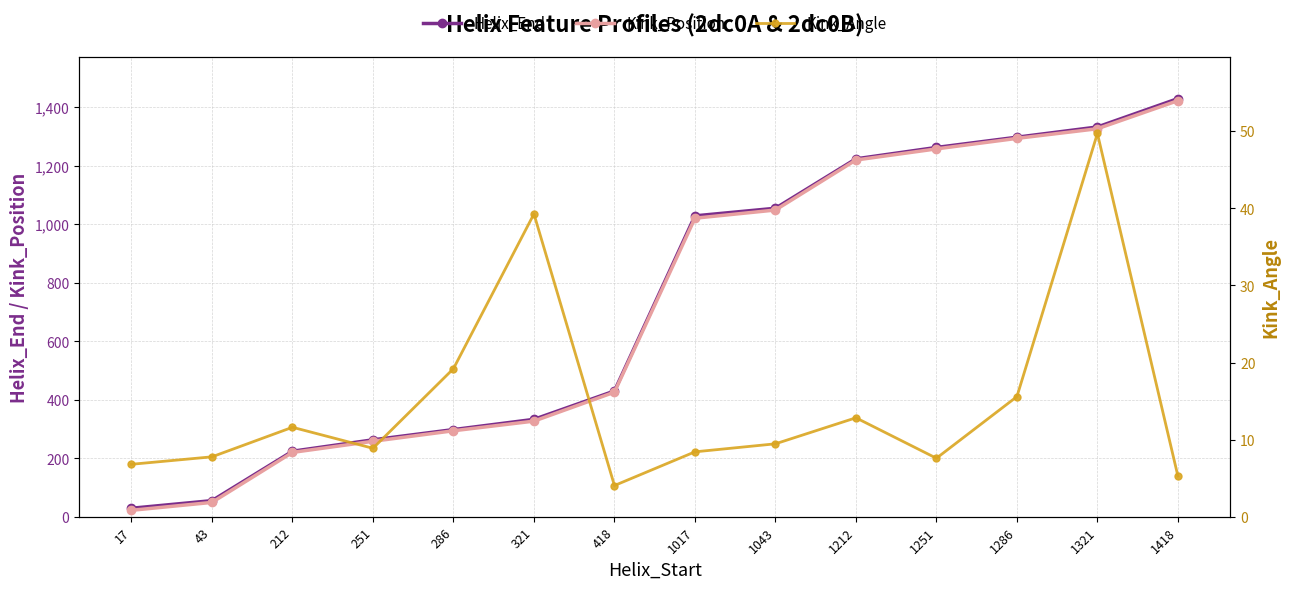

Reading left to right, what are all the values shown in this chart?

Helix_End: 17=29.0	43=55.0	212=224.0	251=263.0	286=298.0	321=333.0	418=430.0	1017=1029.0	1043=1055.0	1212=1224.0	1251=1263.0	1286=1298.0	1321=1333.0	1418=1430.0
Kink_Position: 17=22.0	43=49.0	212=220.0	251=258.0	286=294.0	321=327.0	418=426.0	1017=1021.0	1043=1049.0	1212=1220.0	1251=1258.0	1286=1294.0	1321=1327.0	1418=1423.0
Kink_Angle: 17=6.8	43=7.8	212=11.6	251=8.9	286=19.2	321=39.3	418=4.0	1017=8.4	1043=9.5	1212=12.8	1251=7.6	1286=15.6	1321=49.7	1418=5.3